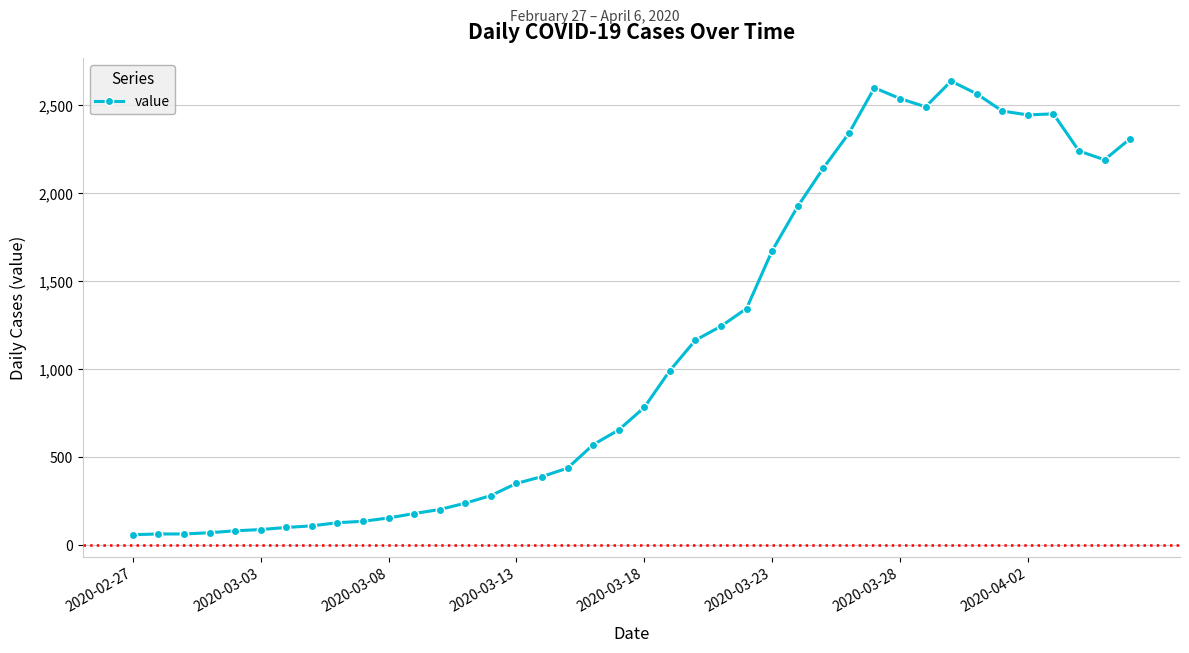

What is the value of the 29th point from the left?

2341